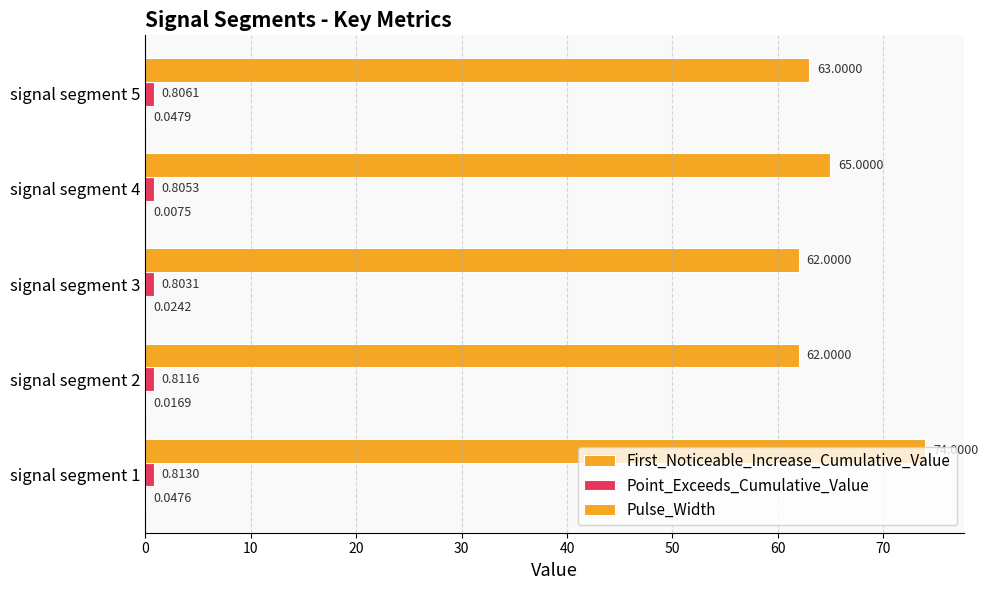

Which series has the widest spread of values?

Pulse_Width